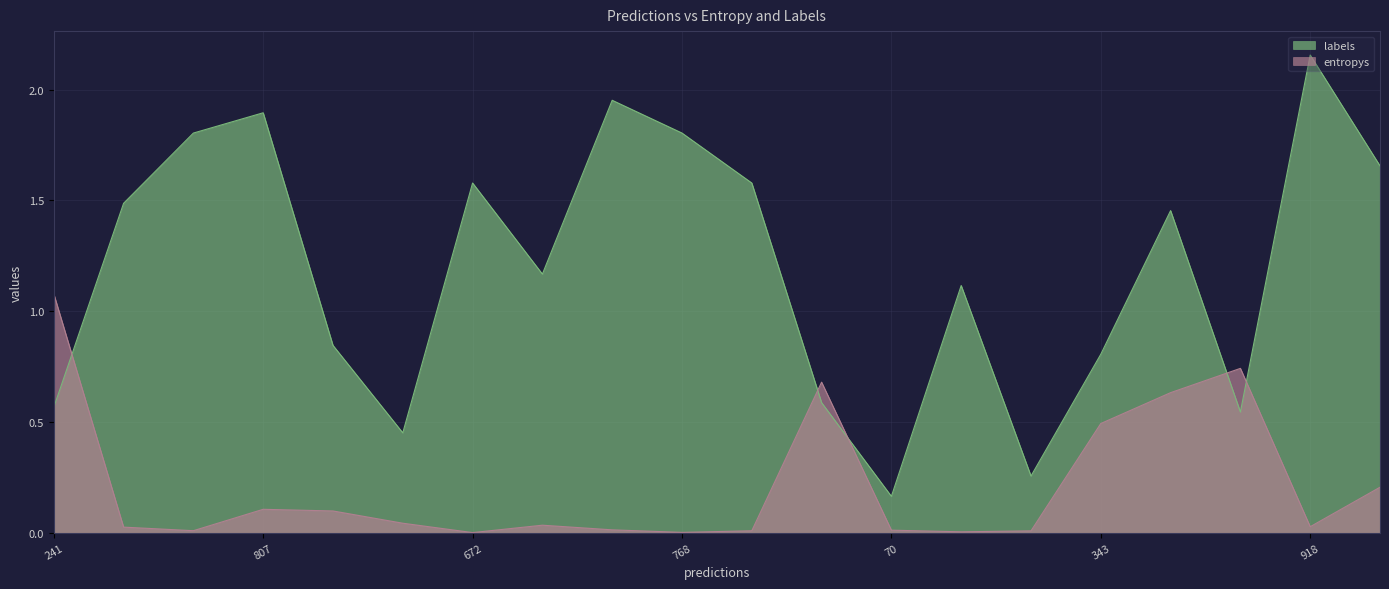

What is the difference between the second highest and minimum values in the entropys series?

0.7